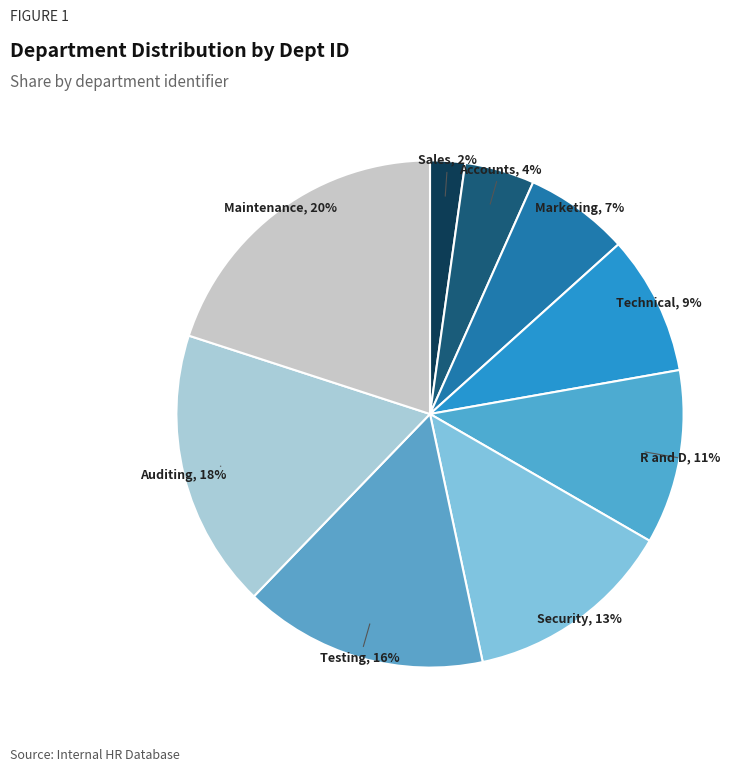

Between Accounts and Testing, which is larger?

Testing